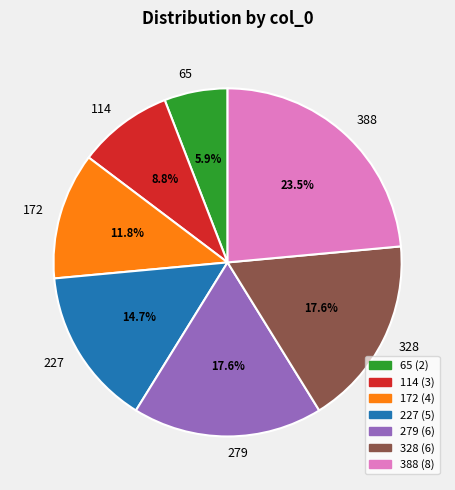

How many slices are in this pie chart?

7